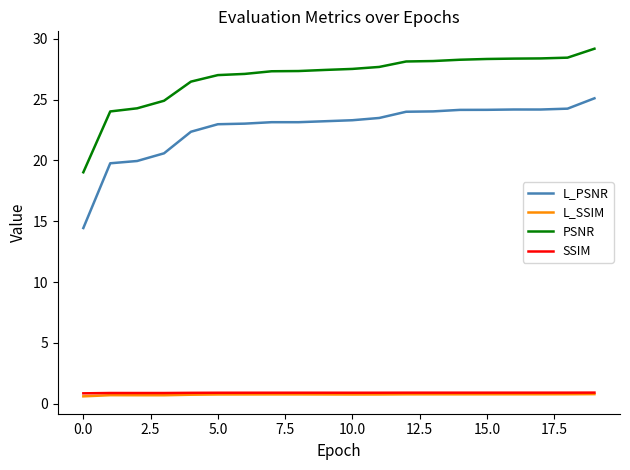

What is the maximum value shown in the chart?

29.2